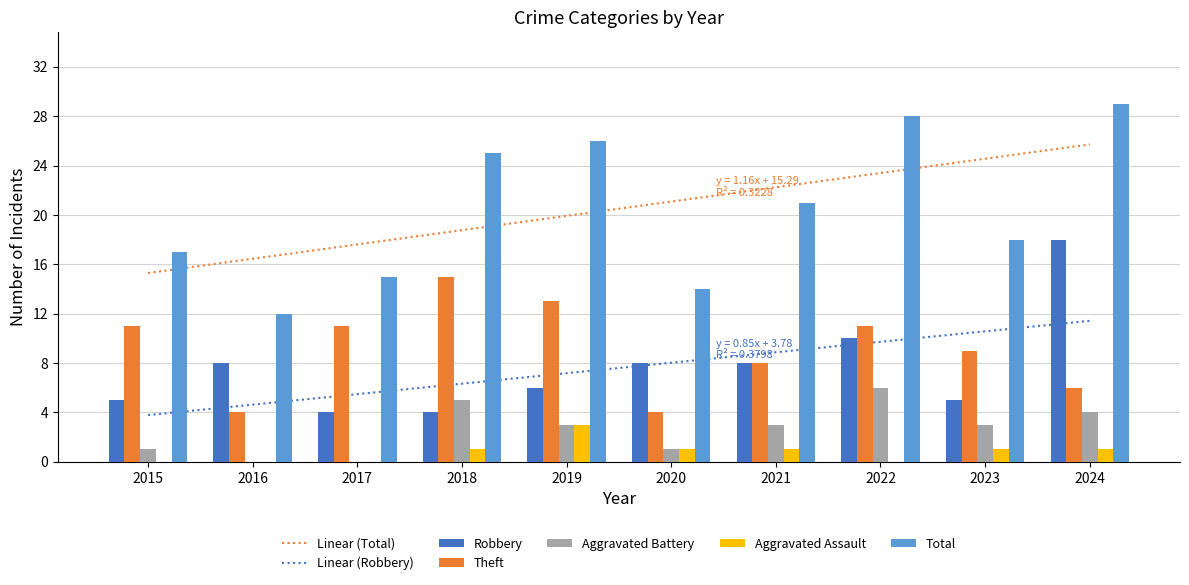

At how many categories does at least one series exceed 21?

4